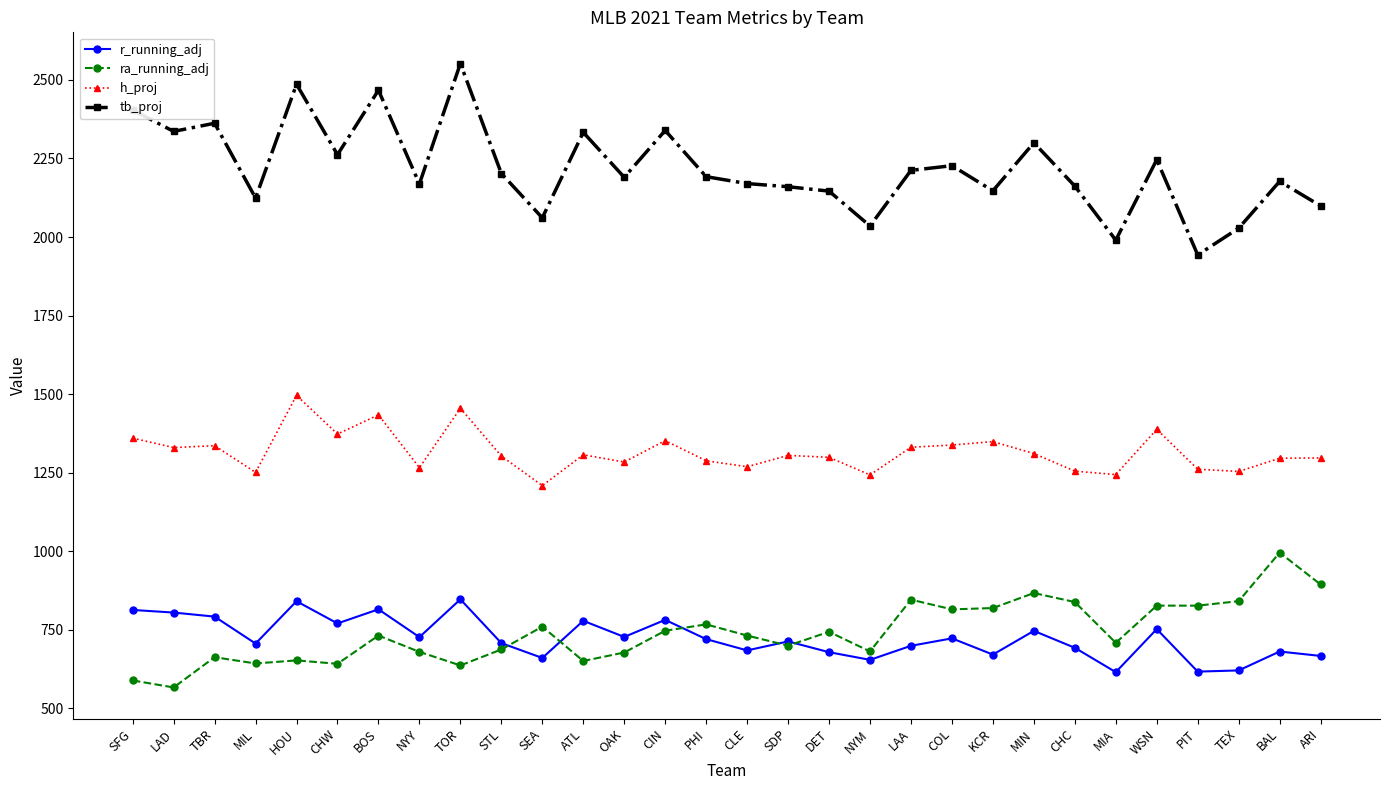

Where is the first local maximum for tb_proj?

TBR